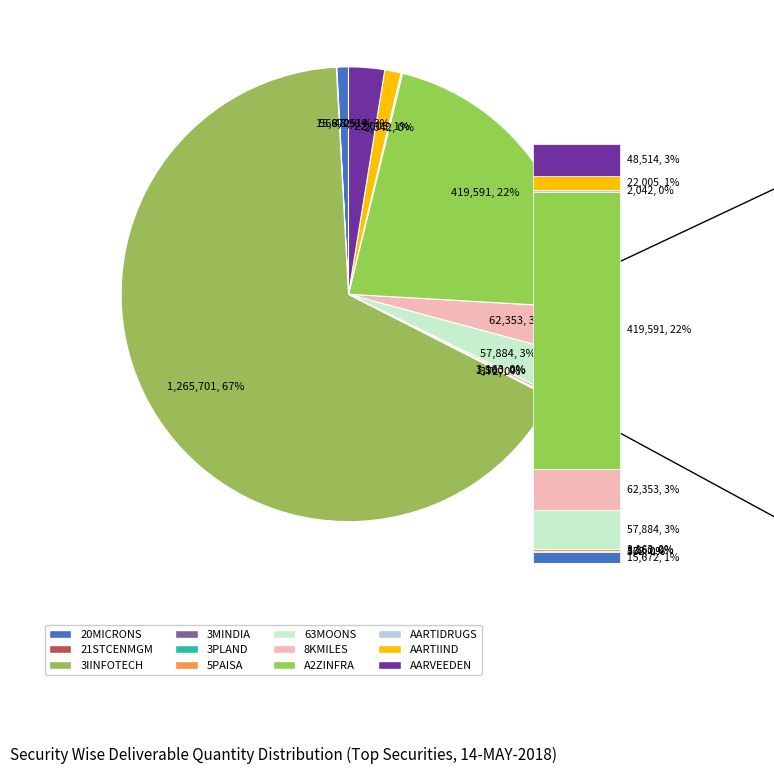

Which category has the biggest portion of the pie?

3IINFOTECH